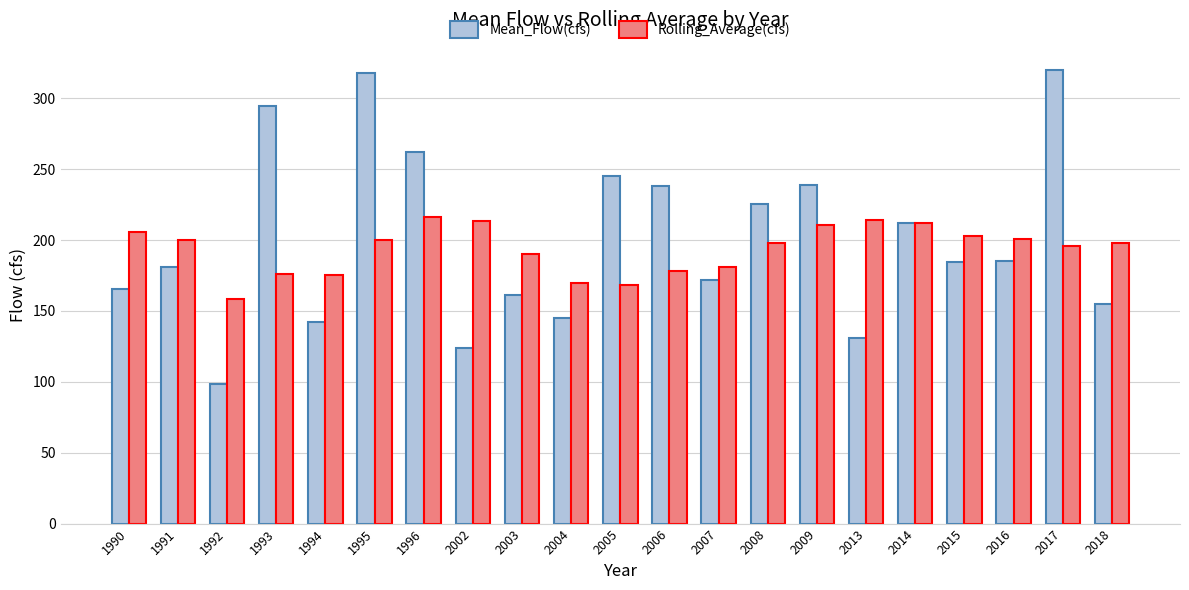

How many groups of bars are there?

21